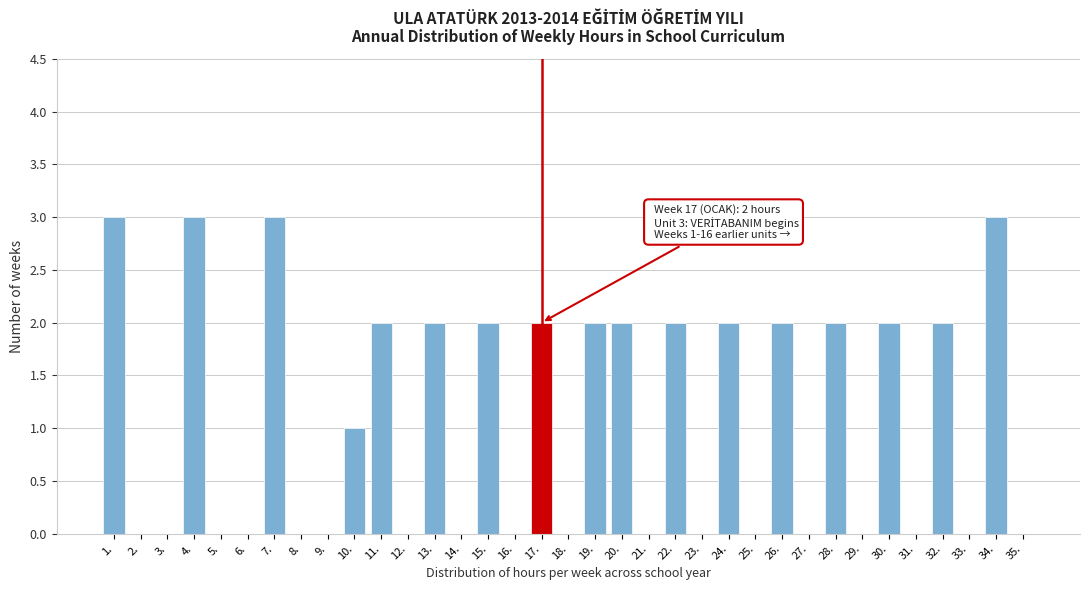

What is the change in value from 7. to 27.?

-3